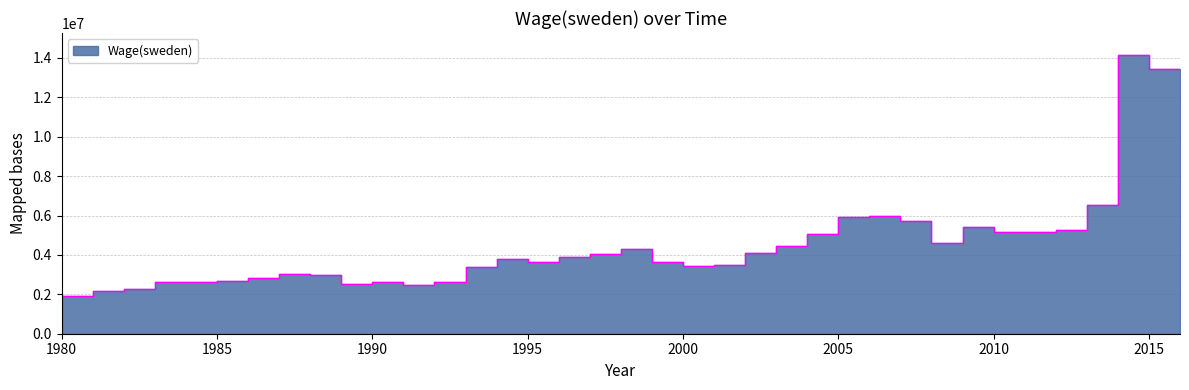

What is the sum of all values?

159973843.1